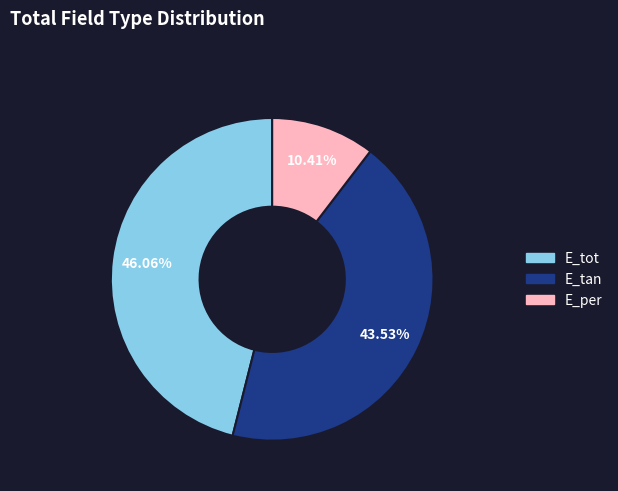

Is E_per the majority of the pie?

No